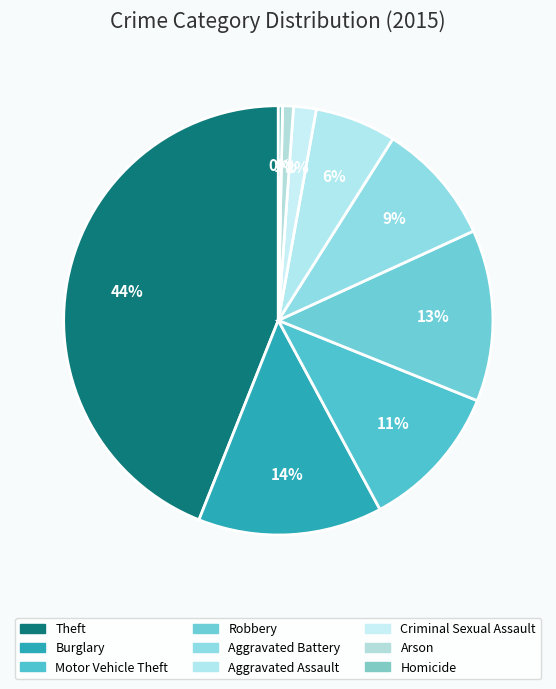

How many segments does this pie chart have?

9